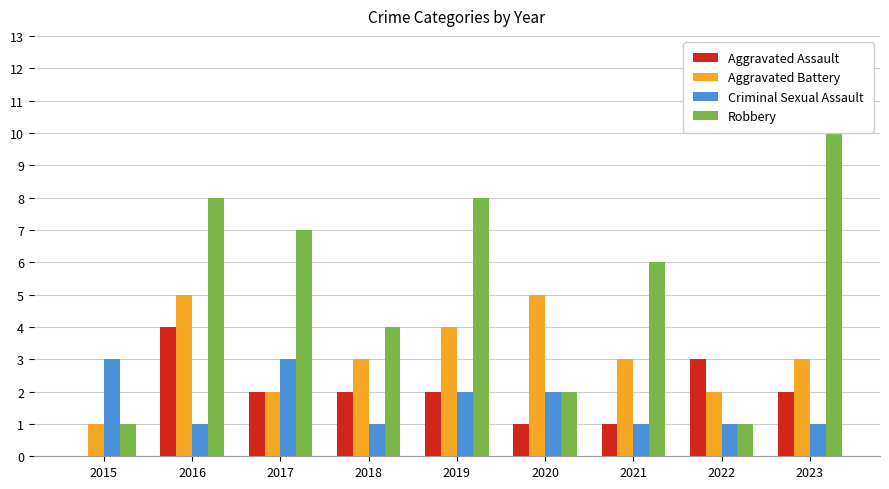

Which category has the highest value across all series?

2023